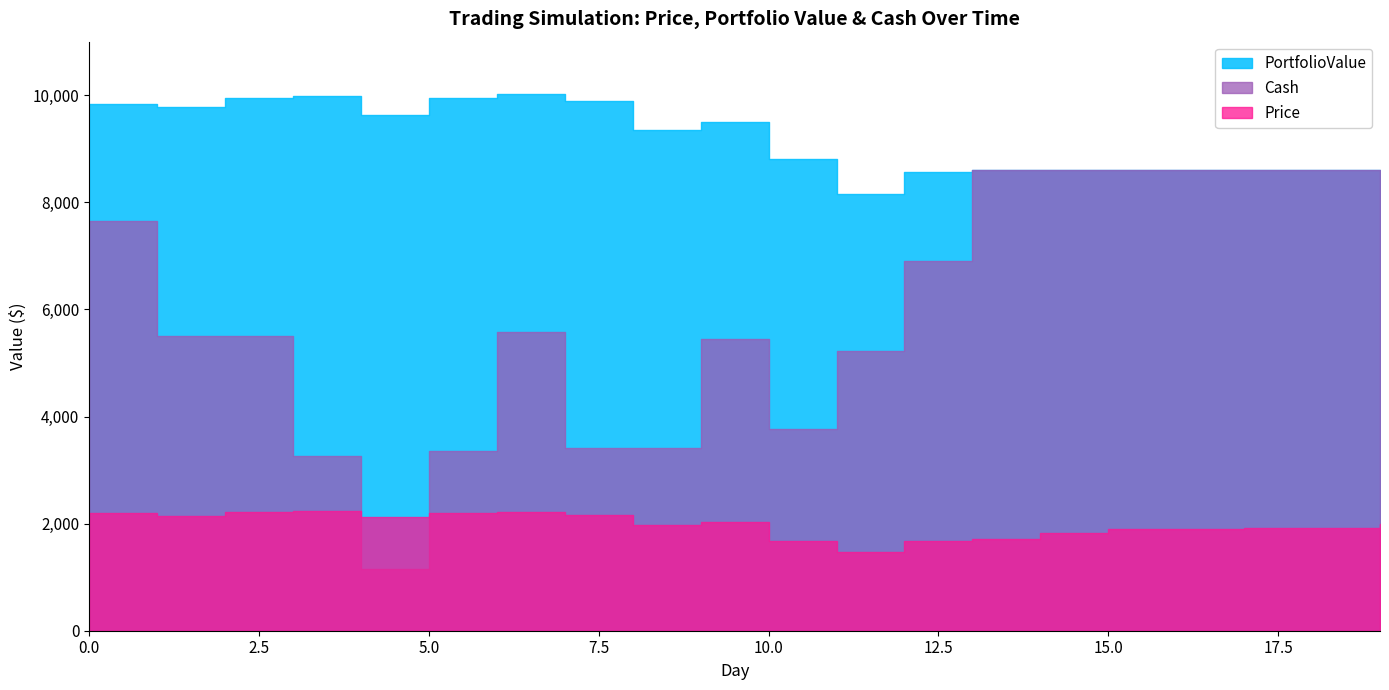

Reading left to right, transcribe all the data shown in this chart.

Price: 2195.7	2137.7	2223.4	2235.1	2119.0	2198.1	2221.9	2160.3	1980.8	2032.1	1680.6	1466.5	1668.2	1706.7	1824.4	1893.2	1894.6	1918.6	1913.5	1993.0
PortfolioValue: 9840.5	9782.6	9953.9	9977.4	9629.0	9945.5	10016.8	9893.6	9355.2	9509.1	8806.1	8163.7	8567.2	8605.6	8605.6	8605.6	8605.6	8605.6	8605.6	8605.6
Cash: 7644.9	5507.1	5507.1	3272.0	1153.0	3351.1	5573.0	3412.8	3412.8	5444.9	3764.3	5230.8	6899.0	8605.6	8605.6	8605.6	8605.6	8605.6	8605.6	8605.6